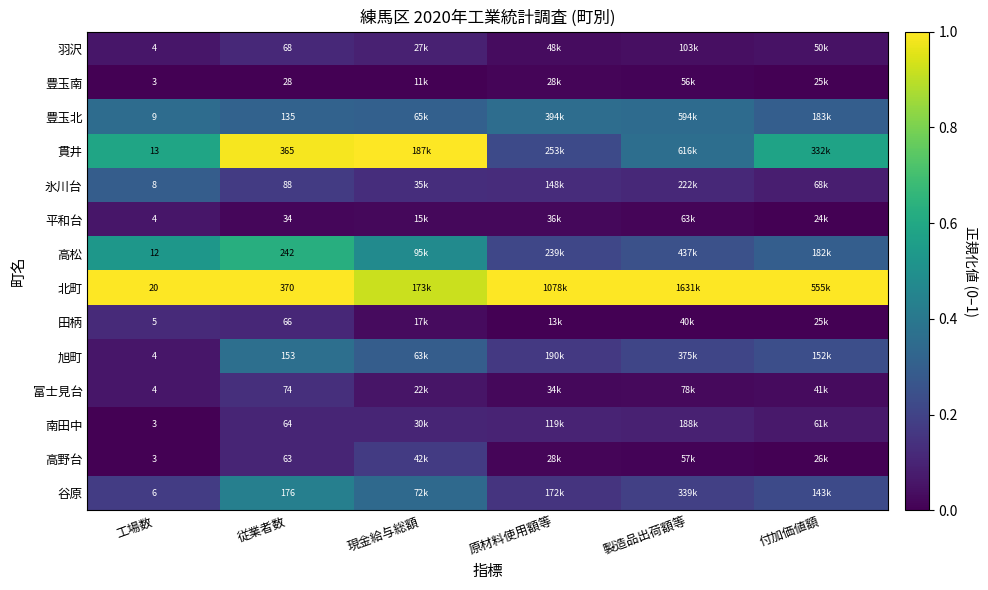

At 従業者数, list the series in order from smallest to largest.

豊玉南, 平和台, 高野台, 南田中, 田柄, 羽沢, 富士見台, 氷川台, 豊玉北, 旭町, 谷原, 高松, 貫井, 北町